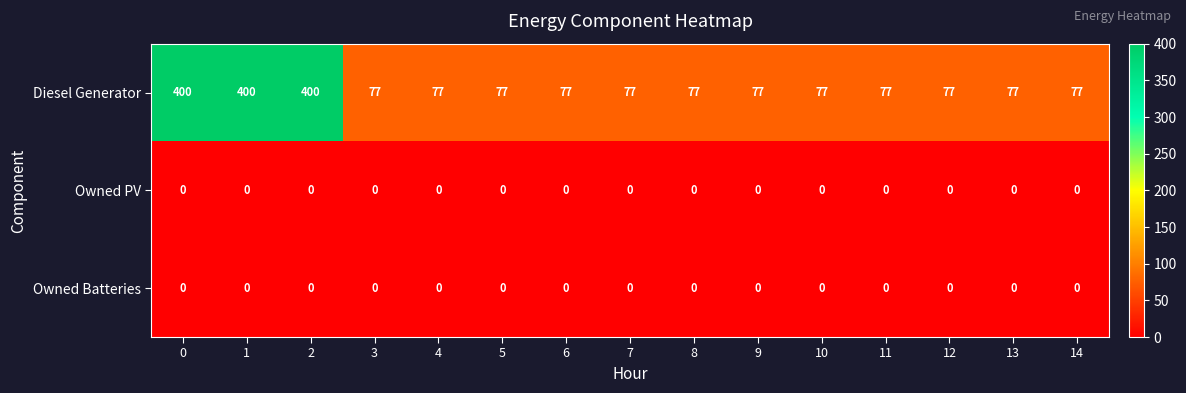

At how many categories does at least one series exceed 126?

3